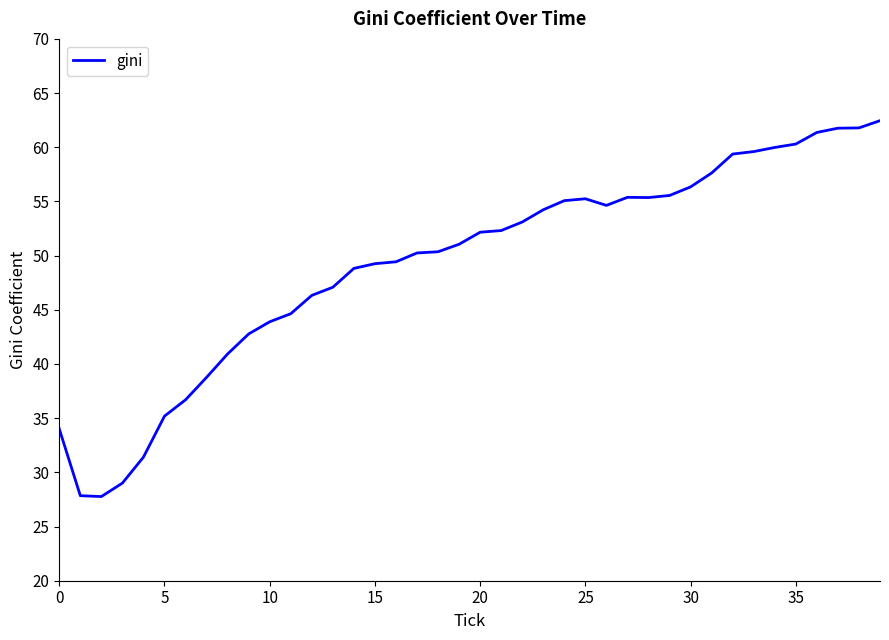

How many distinct data groups are displayed?

1